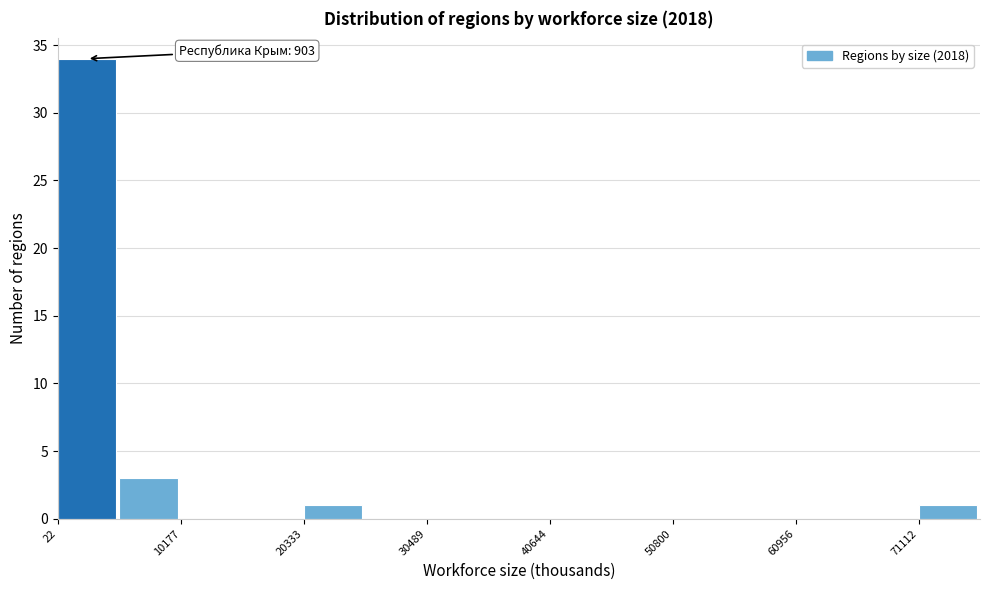

Around what value on the x-axis is the tallest bar? Give the approximate position of its centre, as read against the axis.

2000